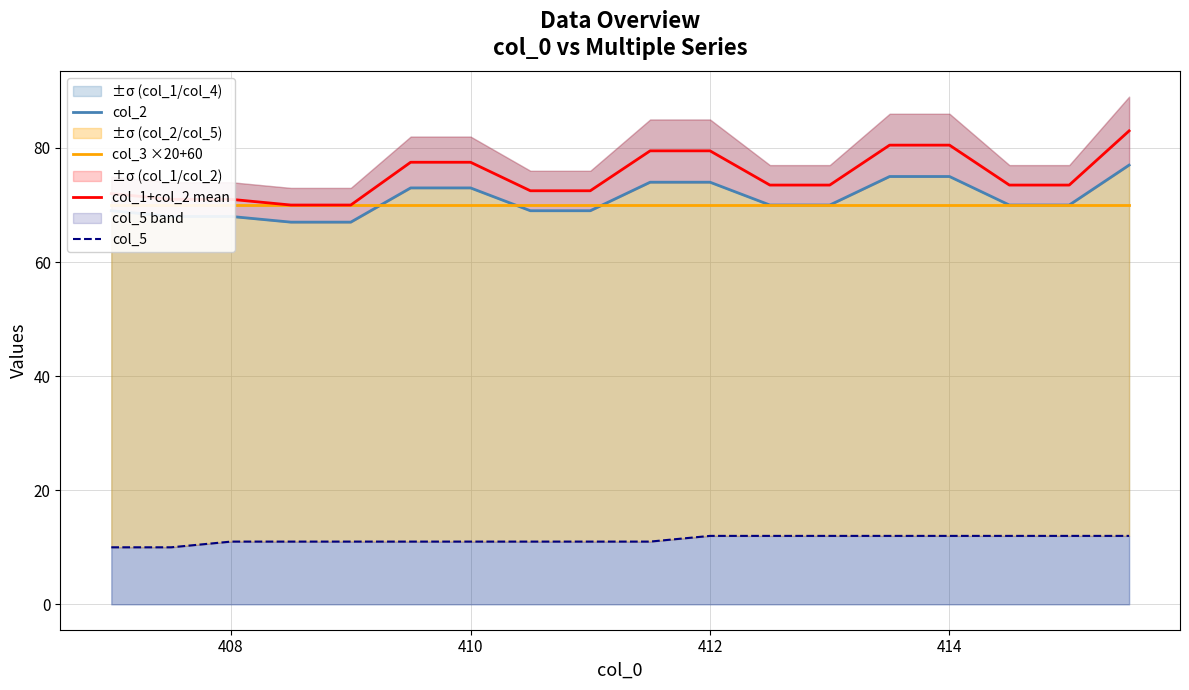

True or false: col_2 has more than 1 interior local peaks.

False